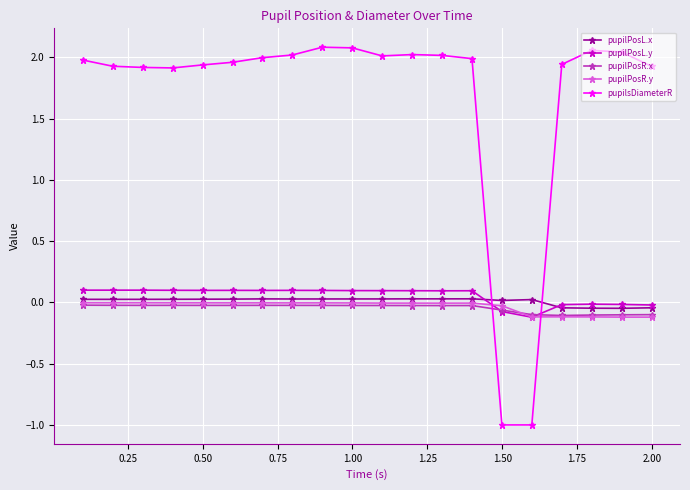

Which series ends up on top after the final intersection of pupilPosR.y and pupilsDiameterR?

pupilsDiameterR